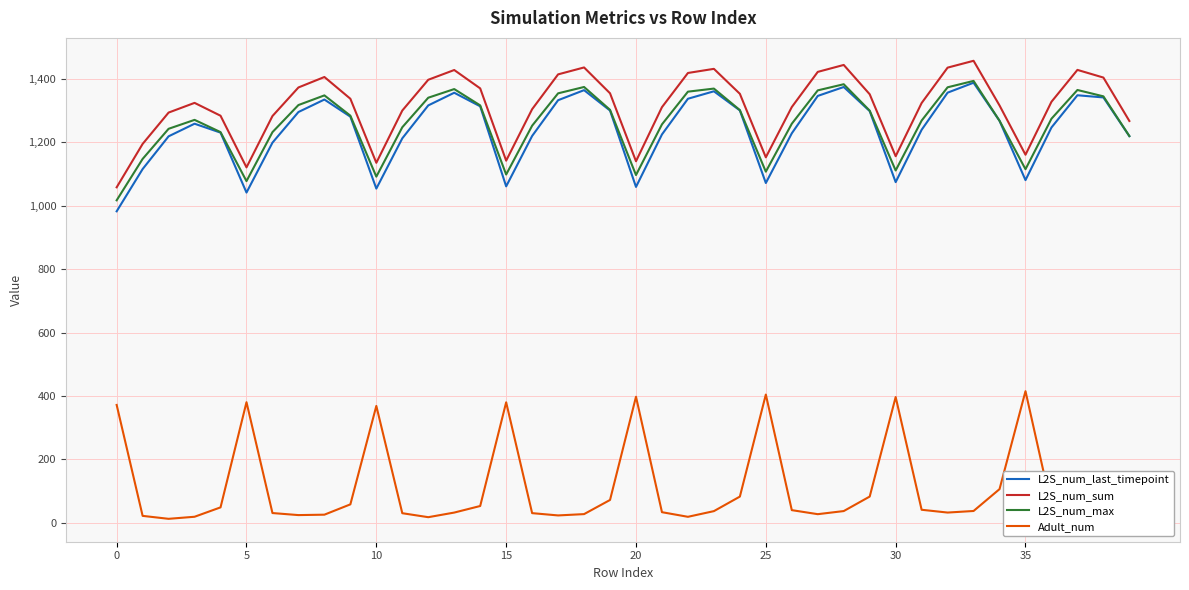

True or false: L2S_num_max and L2S_num_sum cross at least once.

False